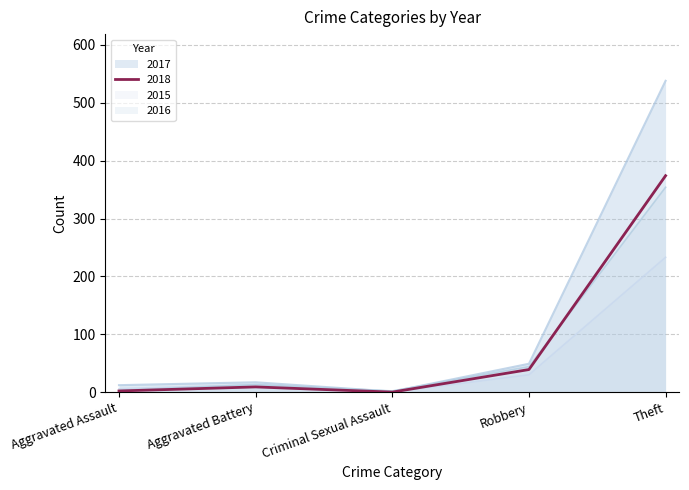

Which series has the widest spread of values?

2017